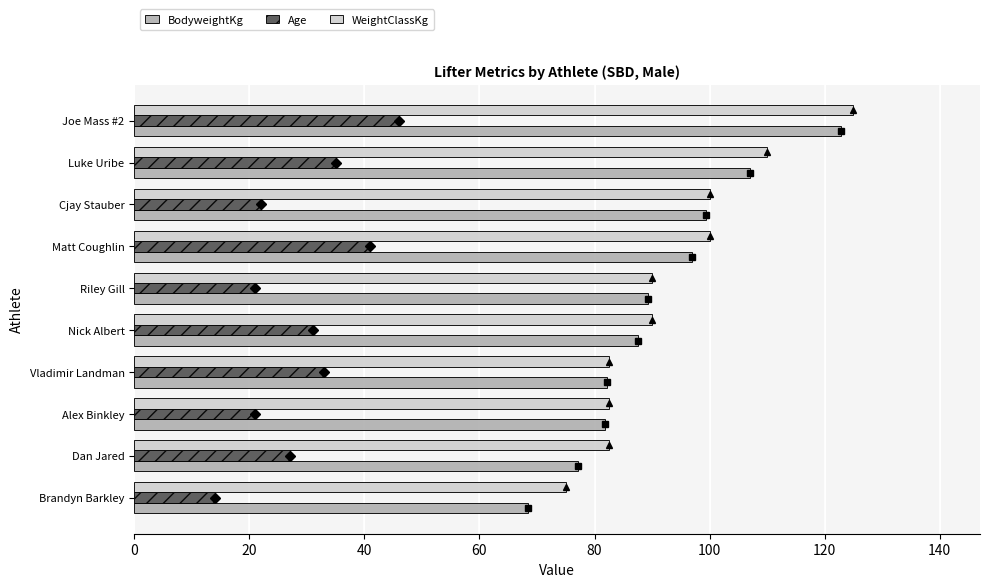

Which series has the largest range (max minus min)?

BodyweightKg